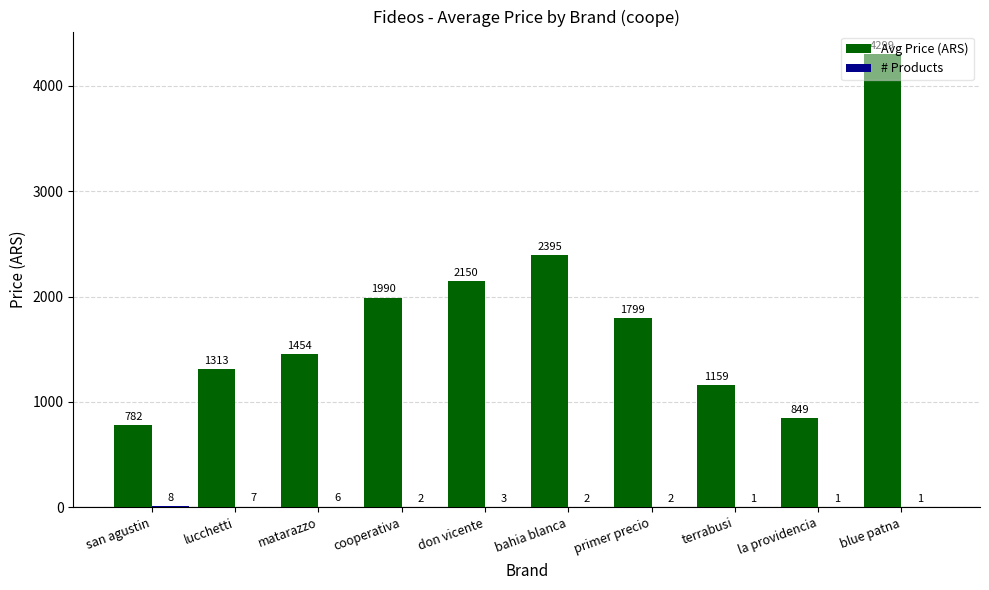

Is it true that Avg Price (ARS) equals 1344 at san agustin?

False